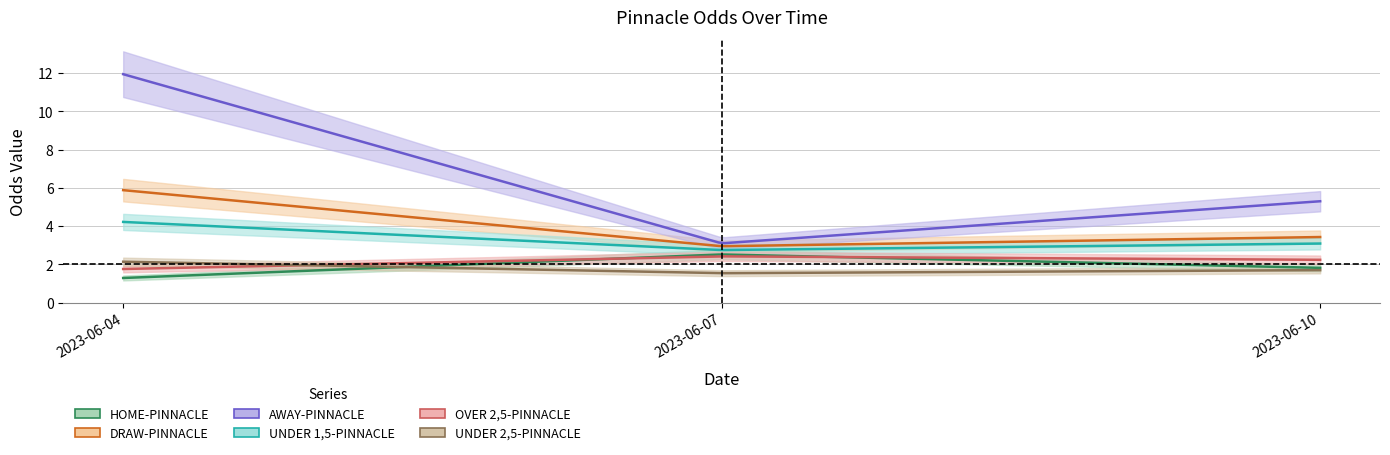

Reading left to right, extract all data points from this chart.

HOME-PINNACLE: 2023-06-04=1.3	2023-06-07=2.5	2023-06-10=1.8
DRAW-PINNACLE: 2023-06-04=5.9	2023-06-07=3.0	2023-06-10=3.4
AWAY-PINNACLE: 2023-06-04=11.9	2023-06-07=3.1	2023-06-10=5.3
UNDER 1,5-PINNACLE: 2023-06-04=4.2	2023-06-07=2.8	2023-06-10=3.1
OVER 2,5-PINNACLE: 2023-06-04=1.8	2023-06-07=2.4	2023-06-10=2.2
UNDER 2,5-PINNACLE: 2023-06-04=2.1	2023-06-07=1.5	2023-06-10=1.7